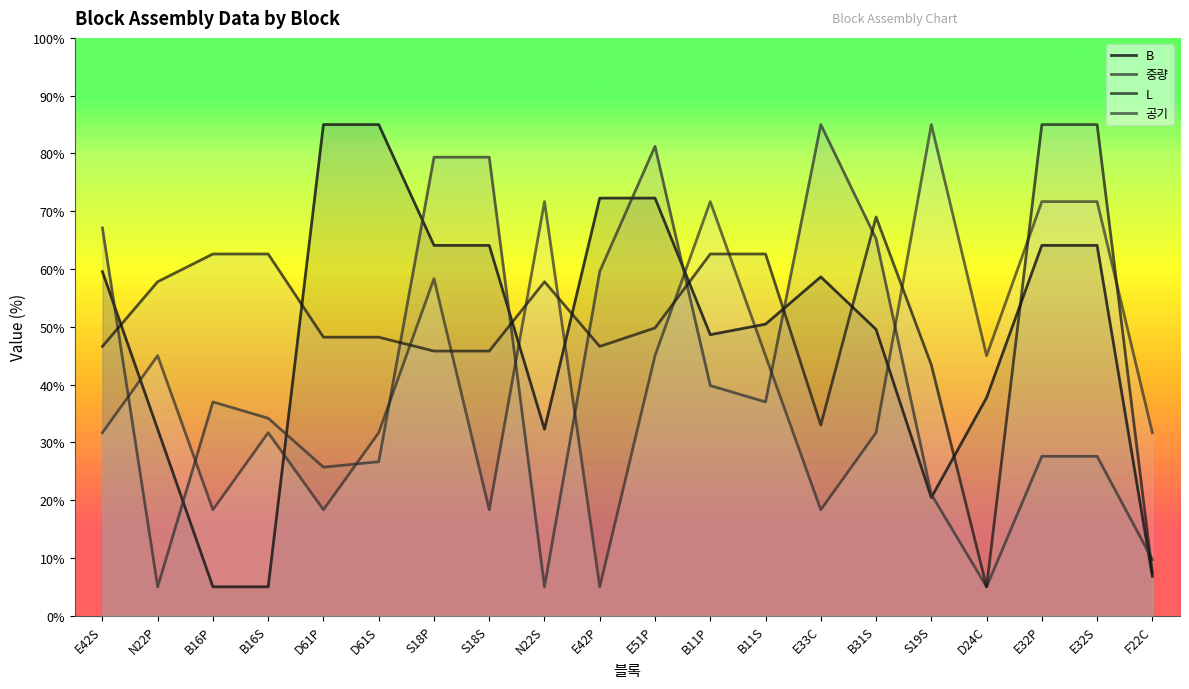

How many values in the 중량 series exceed 36?

10